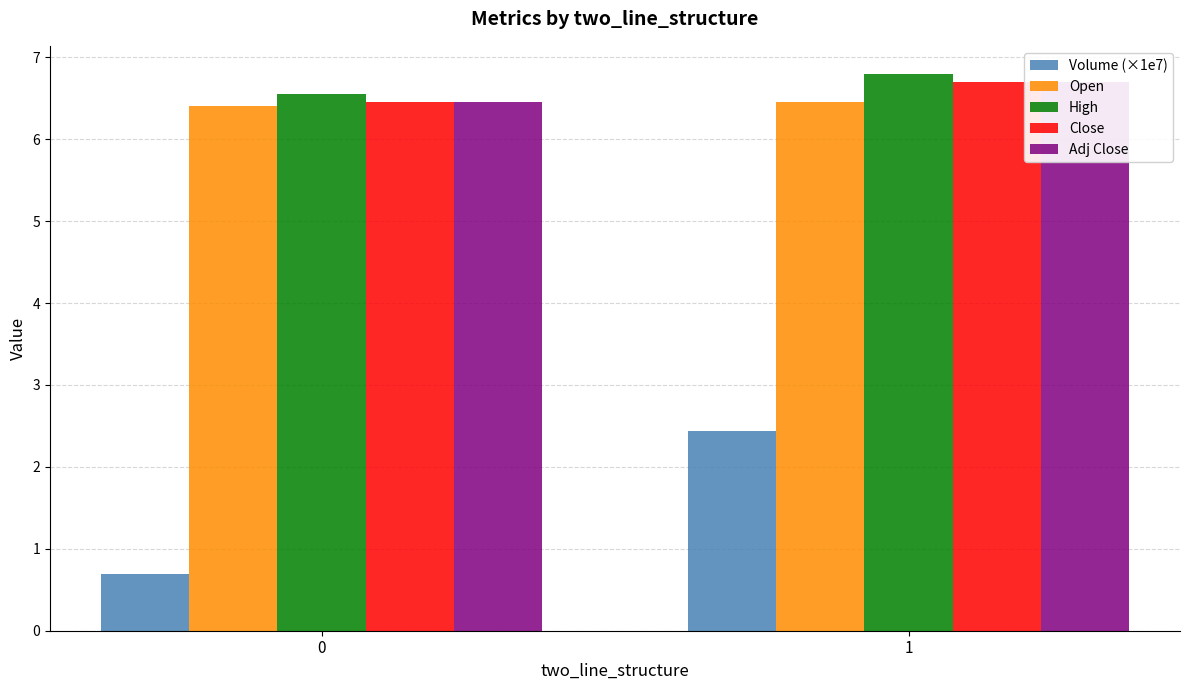

What is the difference between the highest and lowest values at 1?

4.4